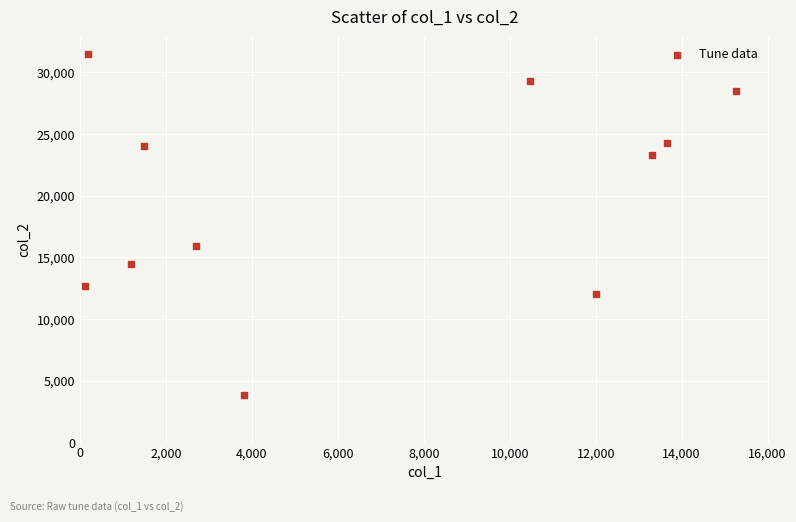

What Y value in the scatter plot is closest to 17658?

15942